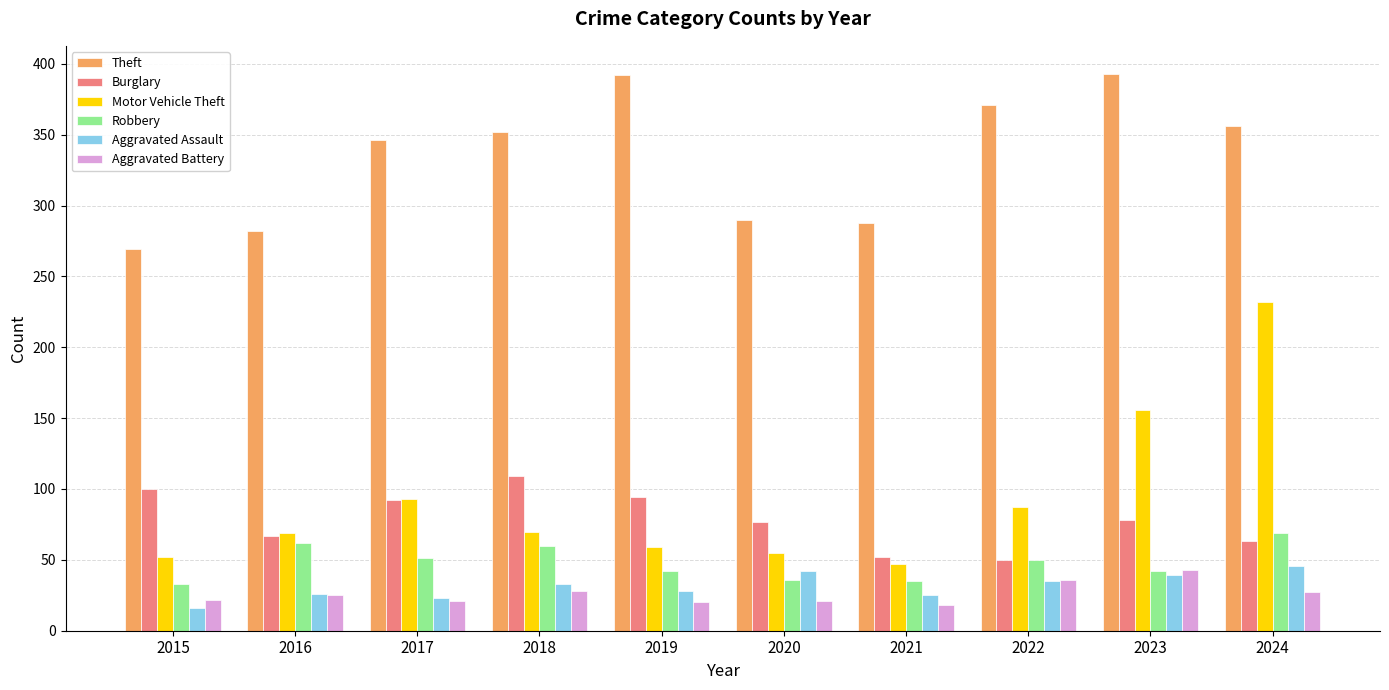

Which series has the widest spread of values?

Motor Vehicle Theft